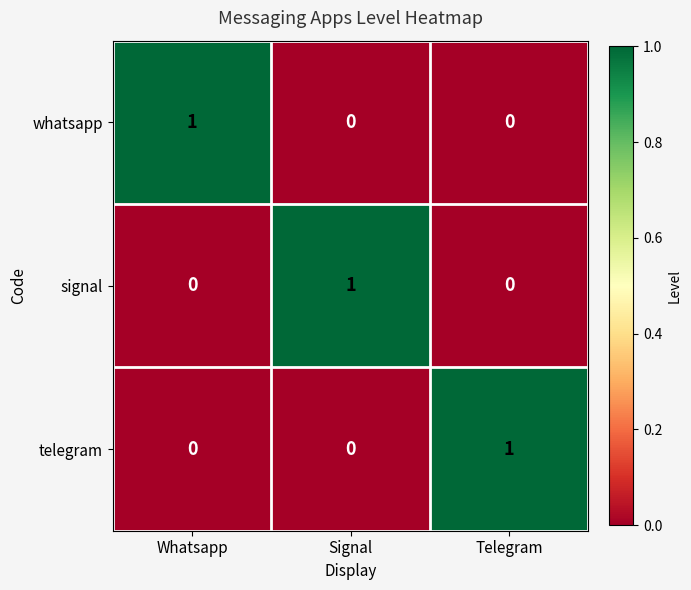

Reading left to right, list all the values displayed in this chart.

whatsapp: Whatsapp=1	Signal=0	Telegram=0
signal: Whatsapp=0	Signal=1	Telegram=0
telegram: Whatsapp=0	Signal=0	Telegram=1